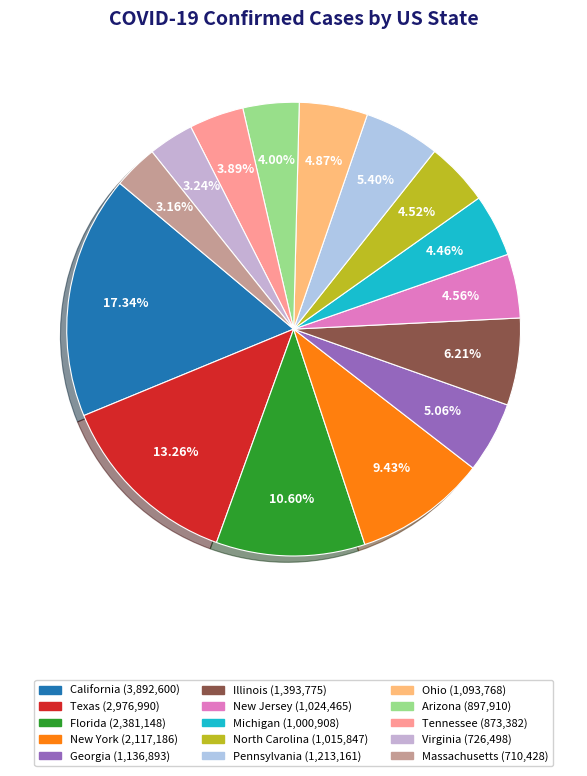

Approximately how many times larger is the value at North Carolina compared to New York?

0.5